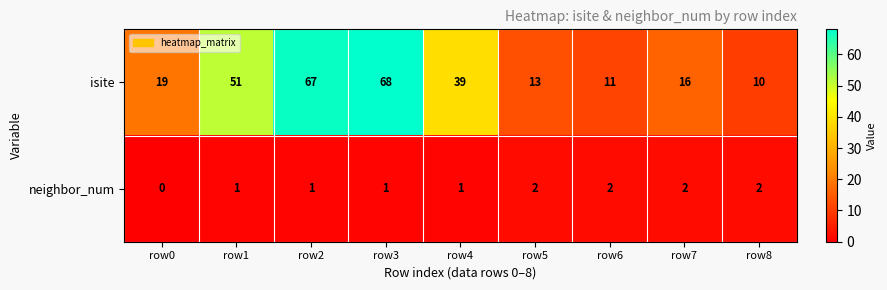

How many categories are shown in the chart?

9